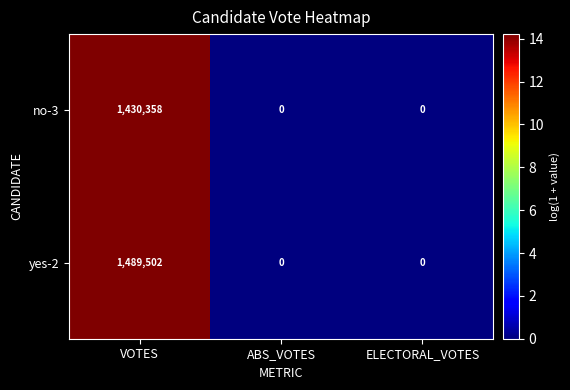

Reading left to right, what are all the values shown in this chart?

no-3: 1430358	0	0
yes-2: 1489502	0	0